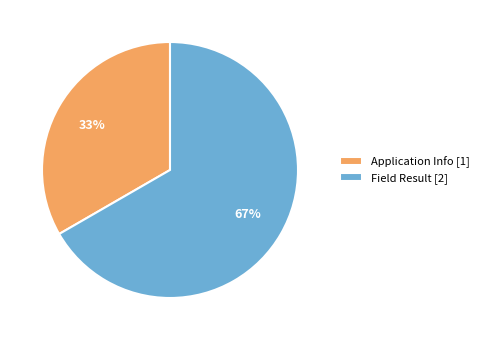

Do Field Result [2] and Application Info [1] together represent more than half of the pie?

Yes